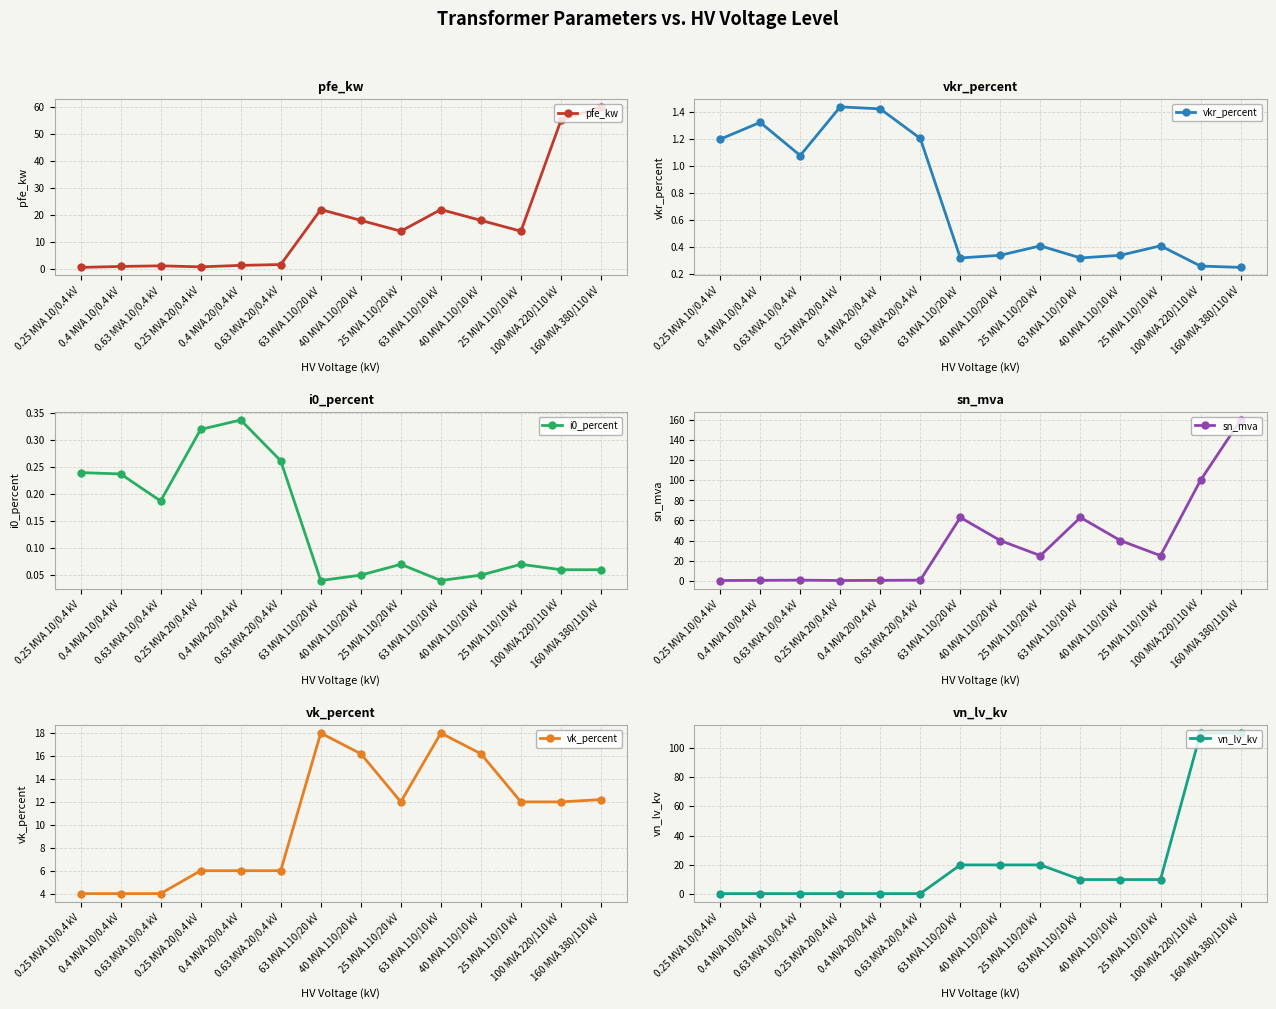

How many data points in vn_lv_kv are above 10?

5